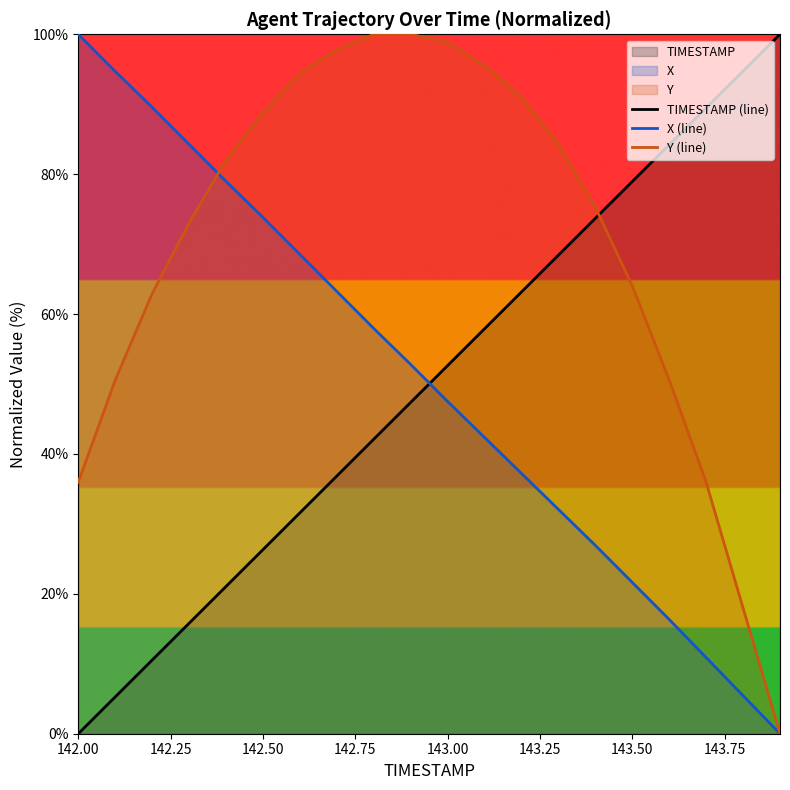

True or false: X (line) has a value of 68.0 at 142.00.

False